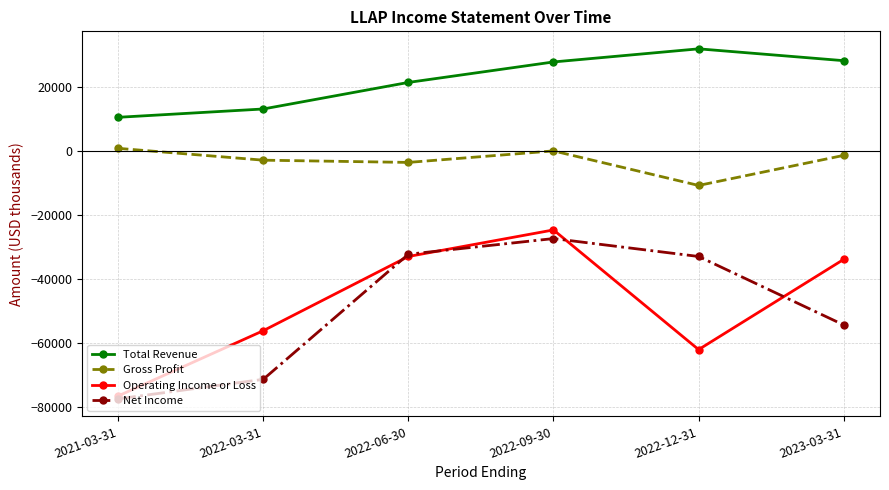

What position from the left is 2022-03-31?

2